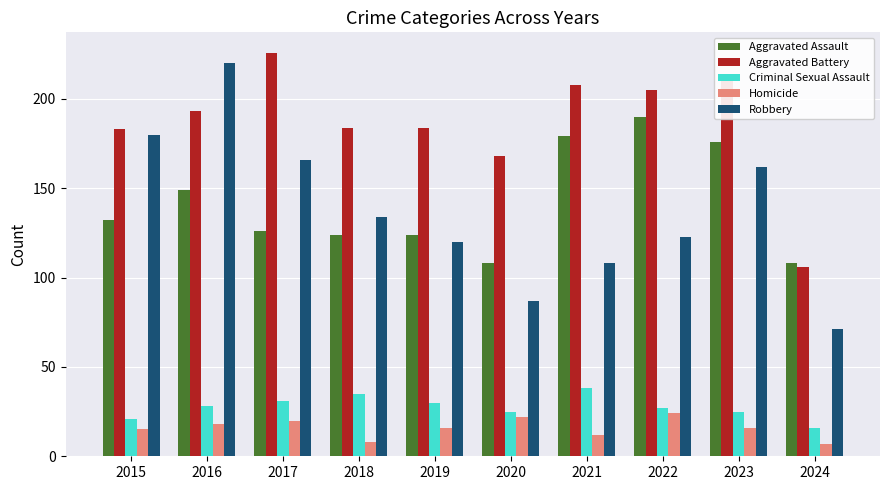

At which category is the sum across all series the highest?

2016